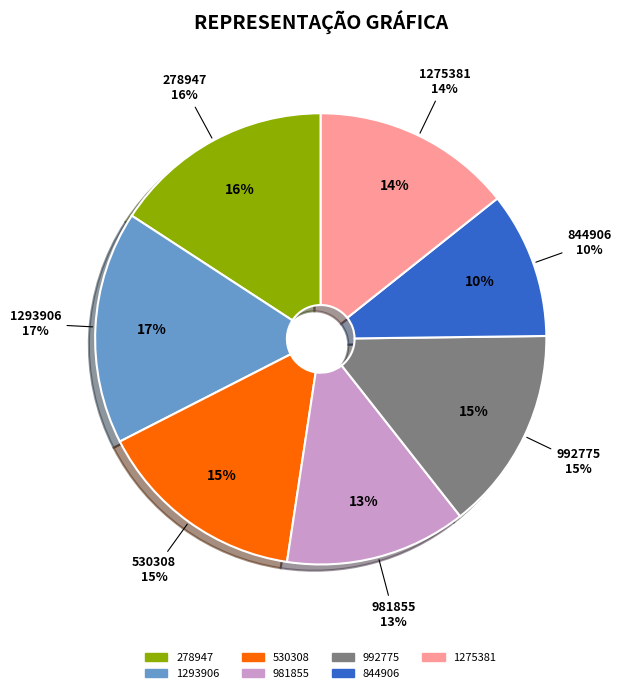

Rank the categories by value from highest to lowest.

1293906, 278947, 530308, 992775, 1275381, 981855, 844906